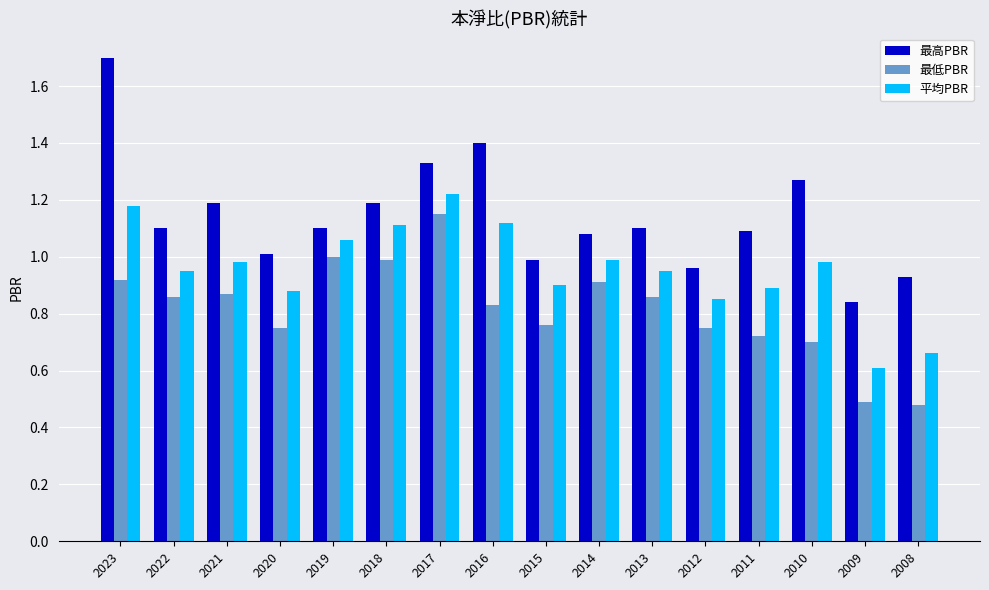

At which label does 平均PBR reach its peak?

2017